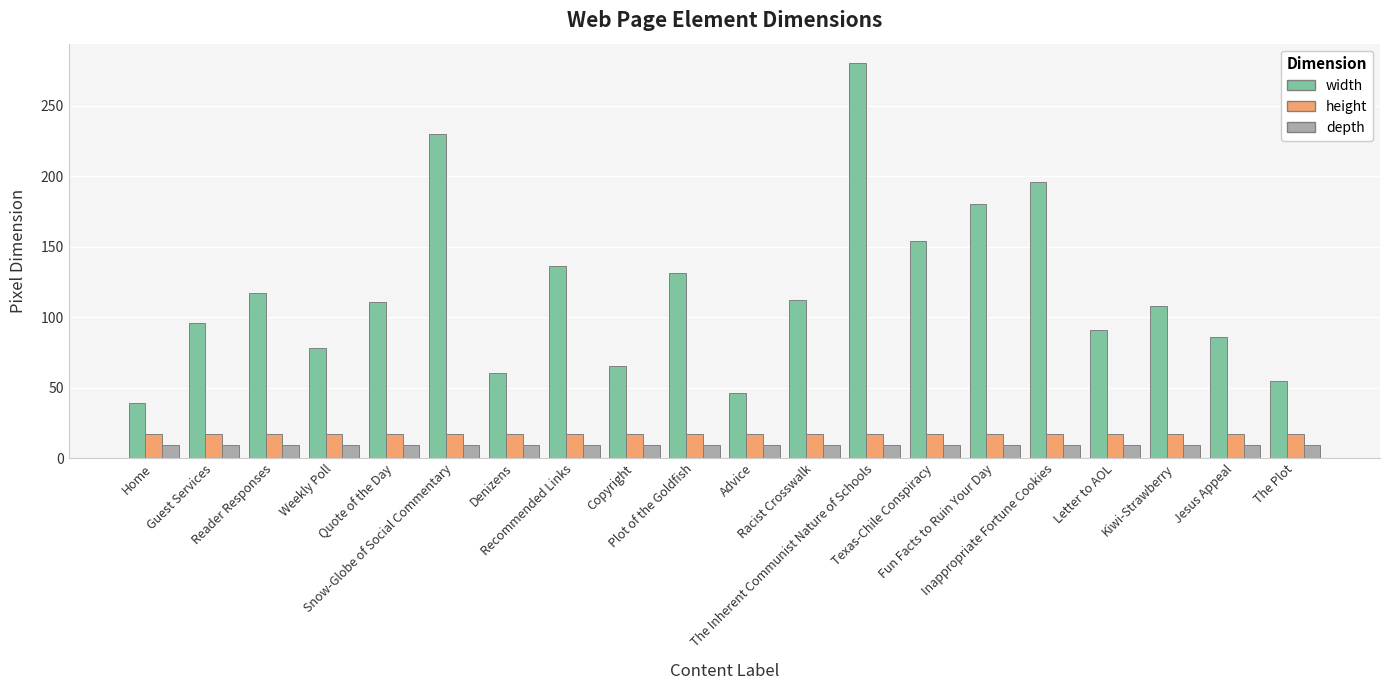

What is the lowest value of the height series?

17